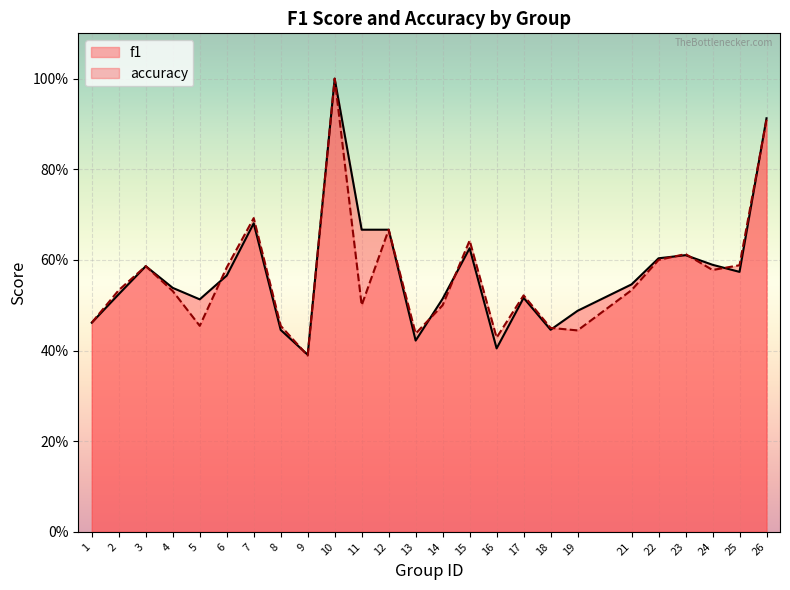

True or false: f1 has a value of 0.3 at 5.

False